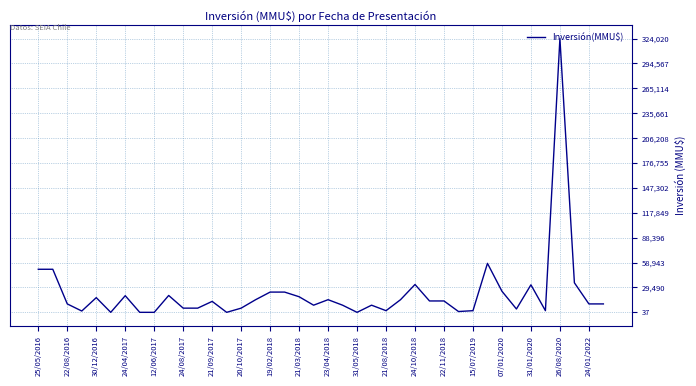

What is the greatest value displayed?

324020